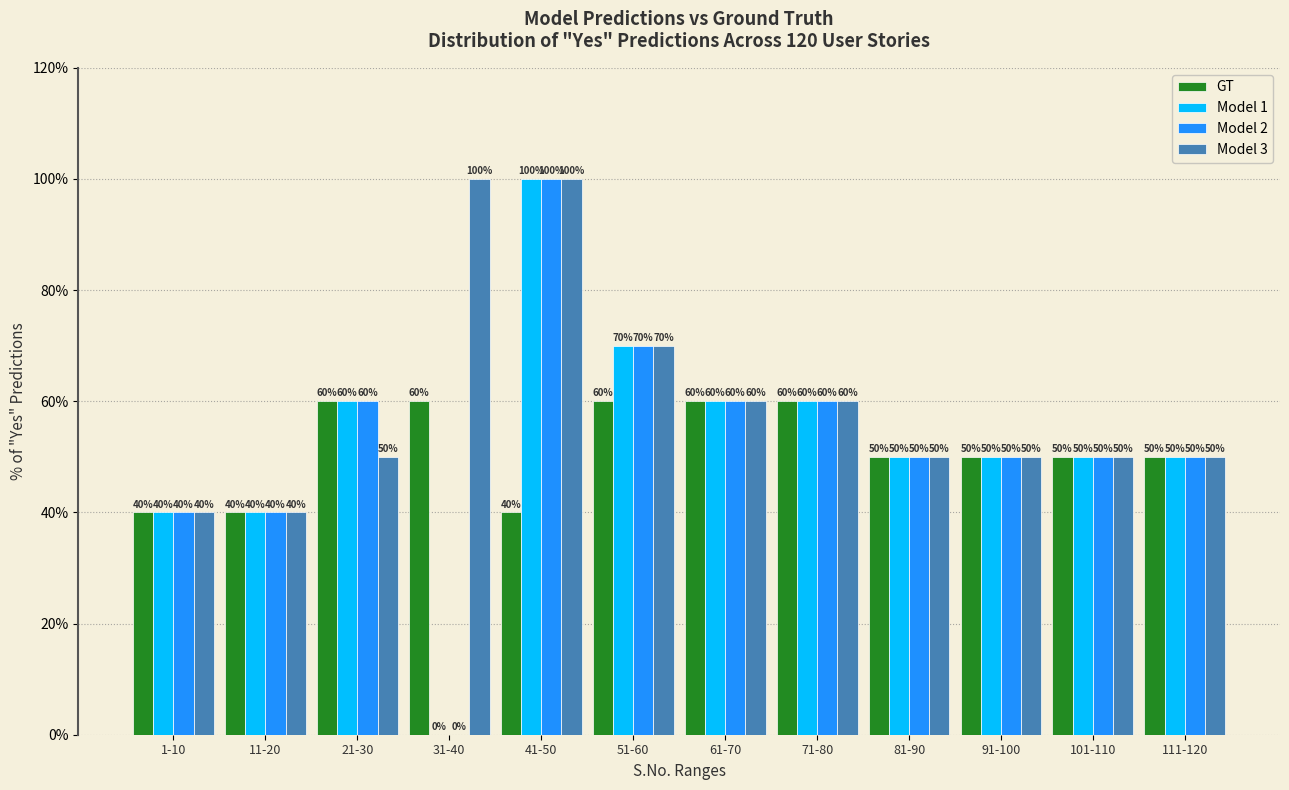

Reading left to right, what are all the values shown in this chart?

GT: 1-10=40	11-20=40	21-30=60	31-40=60	41-50=40	51-60=60	61-70=60	71-80=60	81-90=50	91-100=50	101-110=50	111-120=50
Model 1: 1-10=40	11-20=40	21-30=60	31-40=0	41-50=100	51-60=70	61-70=60	71-80=60	81-90=50	91-100=50	101-110=50	111-120=50
Model 2: 1-10=40	11-20=40	21-30=60	31-40=0	41-50=100	51-60=70	61-70=60	71-80=60	81-90=50	91-100=50	101-110=50	111-120=50
Model 3: 1-10=40	11-20=40	21-30=50	31-40=100	41-50=100	51-60=70	61-70=60	71-80=60	81-90=50	91-100=50	101-110=50	111-120=50